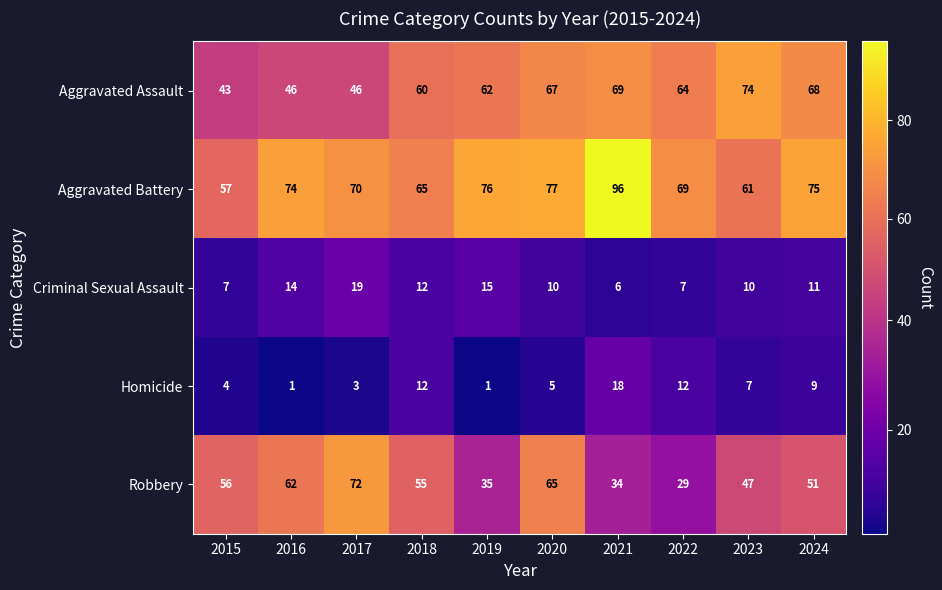

What is the sum of the Robbery values at 2015 and 2018?

111